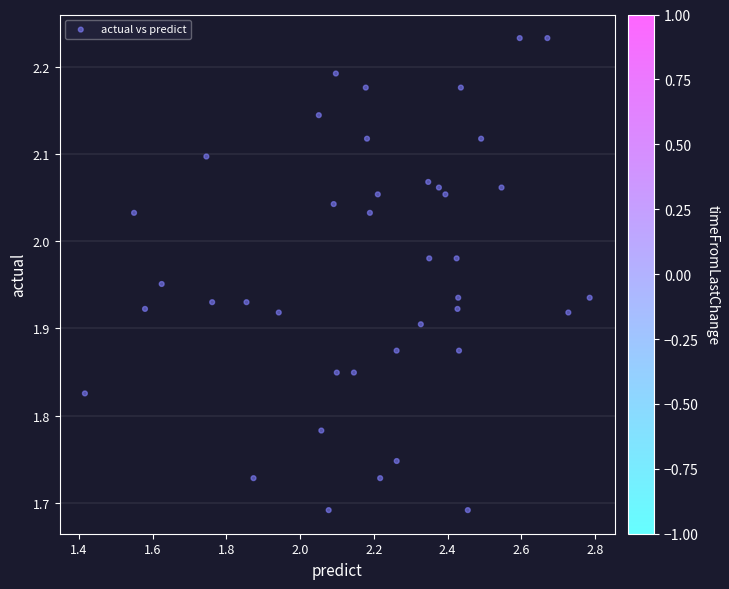

What is the range of X values (max minus min)?

1.4